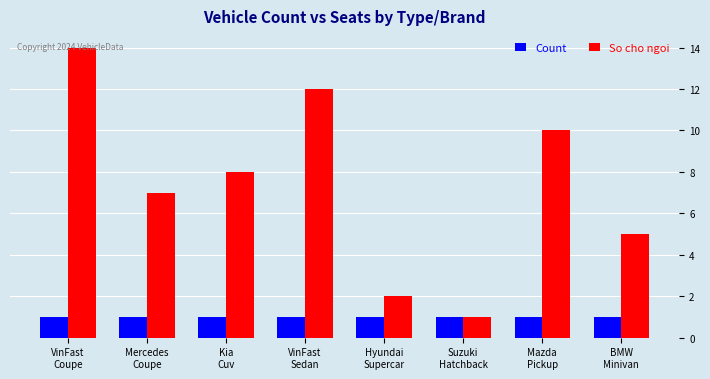

At which category is the sum across all series the highest?

VinFast
Coupe